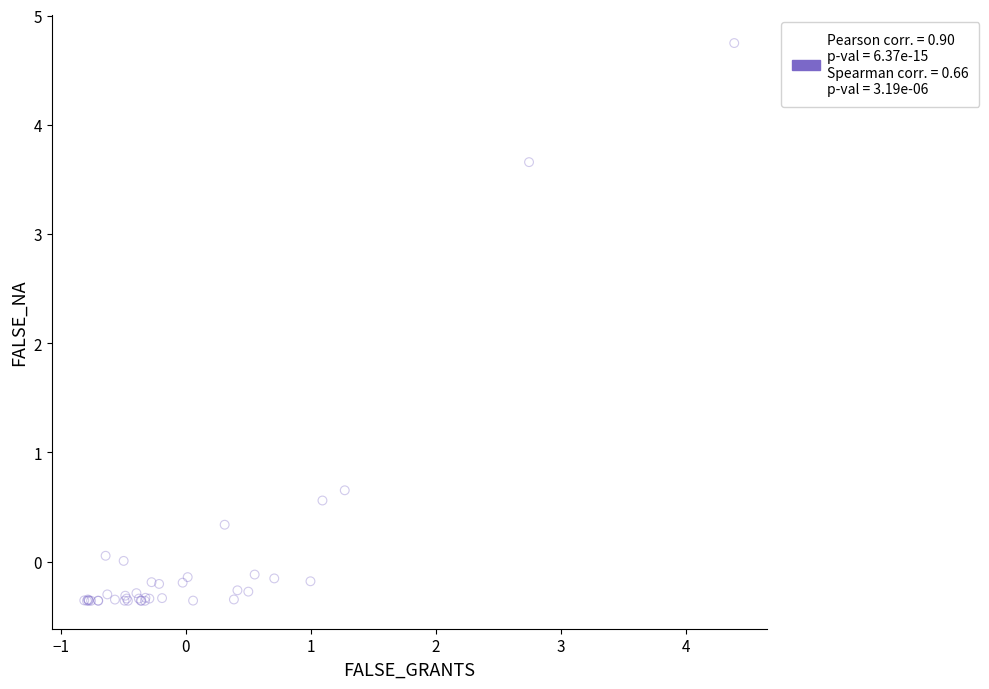

What Y value in the scatter plot is closest to 2?

0.7